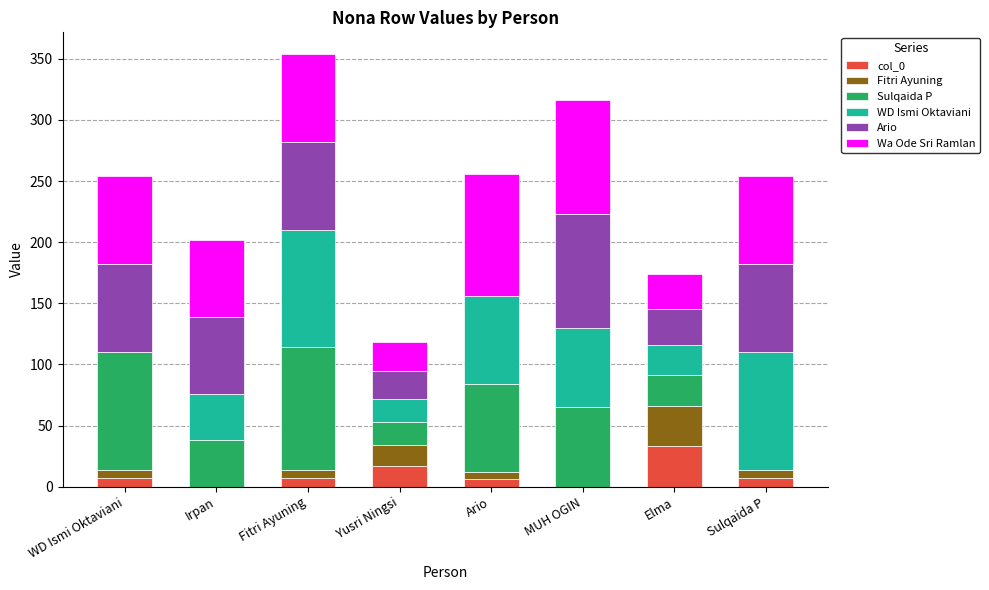

Which category has the highest value in the col_0 series?

Elma